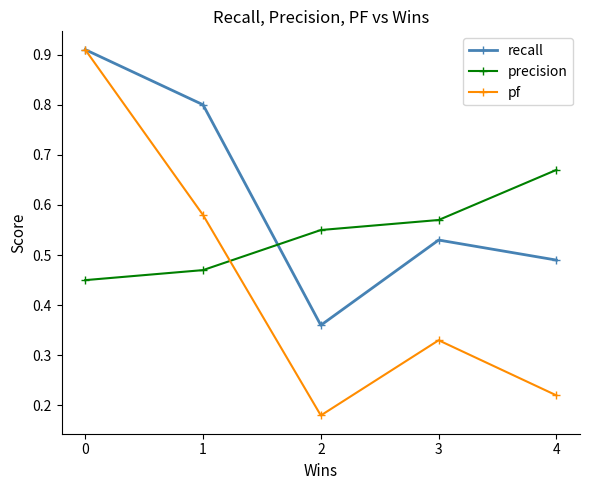

How many data points does each series have?

5